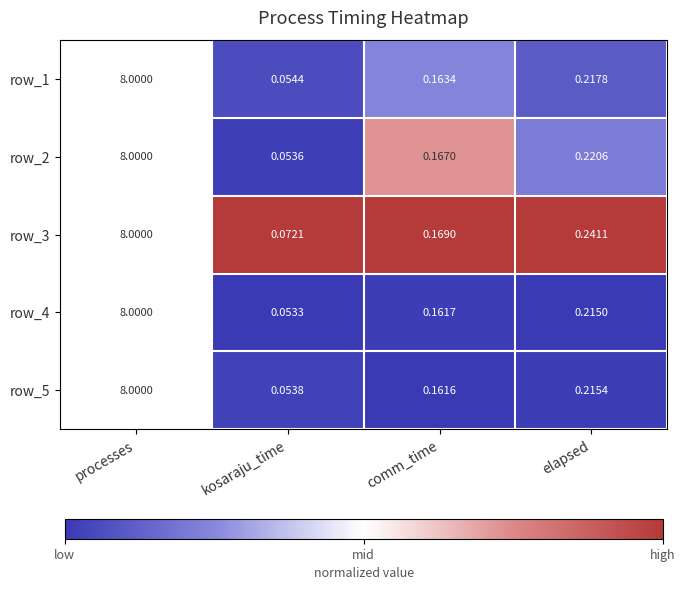

Which category has the highest value in the row_3 series?

processes